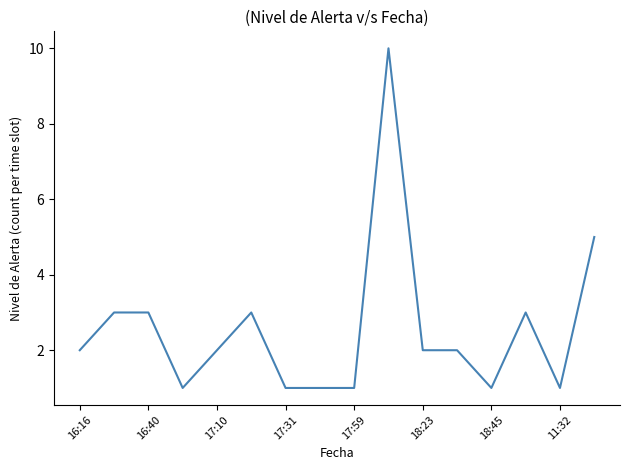

What is the difference between the maximum and minimum values?

9